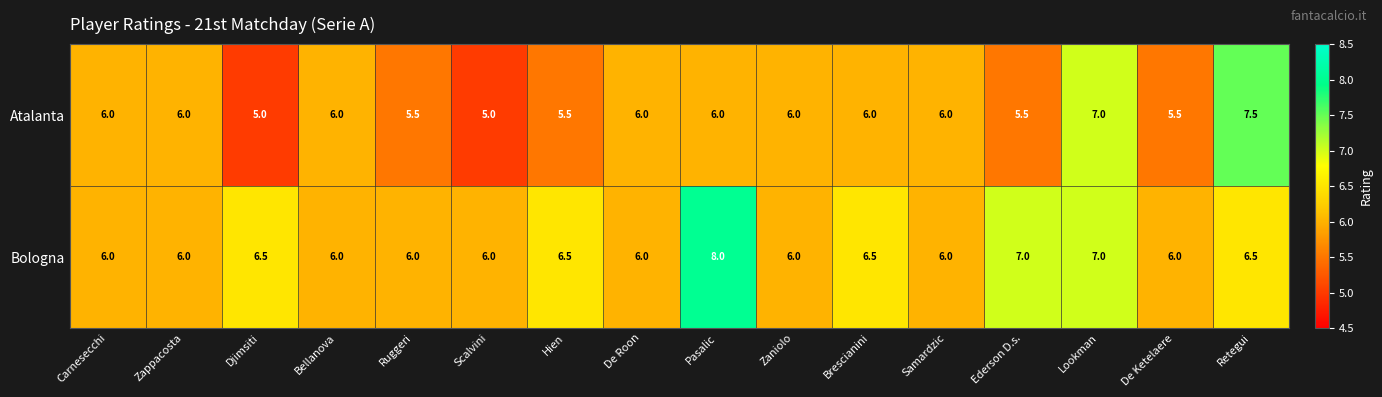

Which series has the largest total across all categories?

Bologna